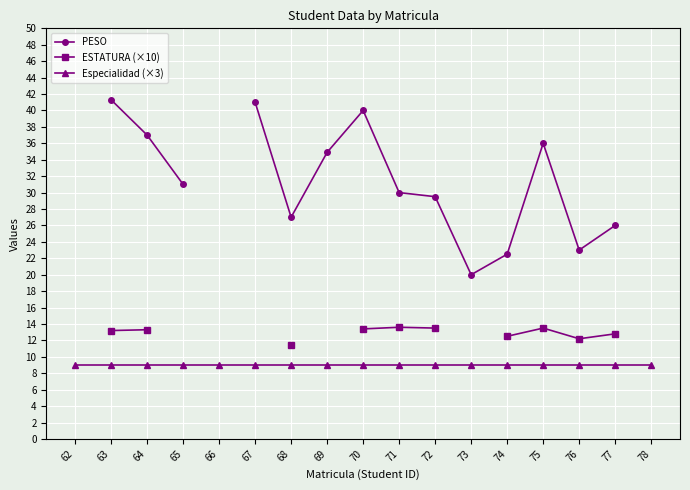

Is this an area chart (filled region under the line)?

No